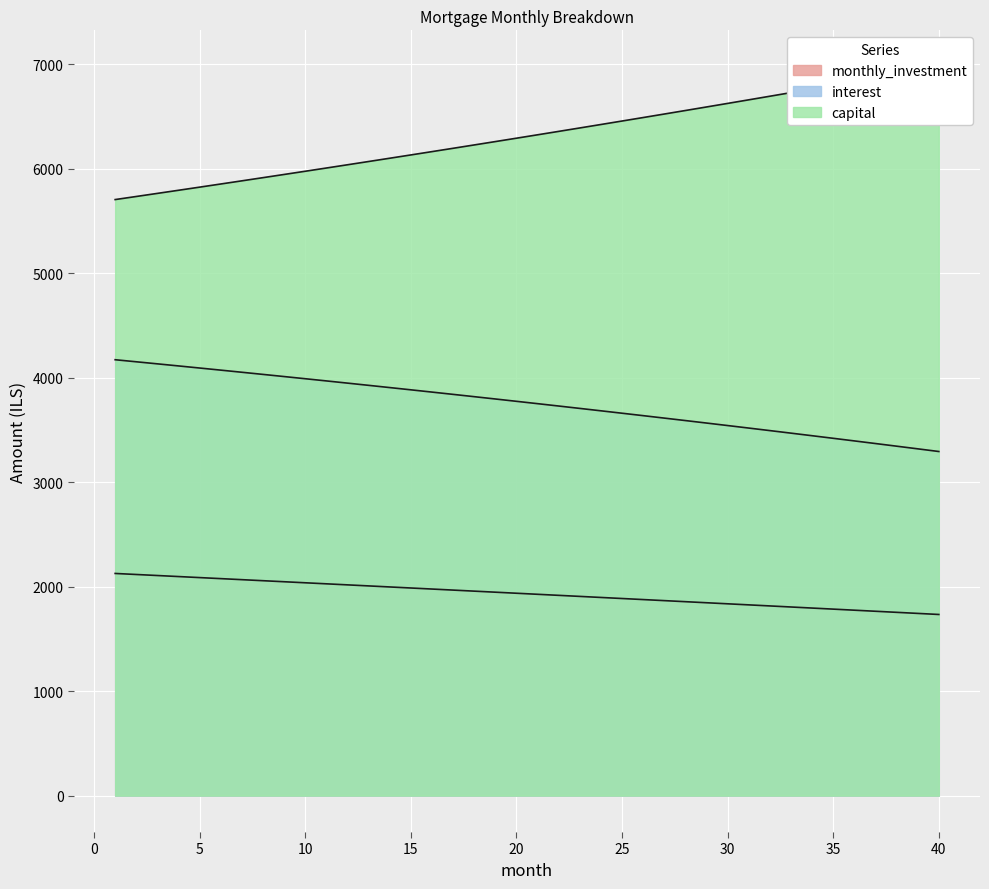

Where does the data first go above 1936?

1